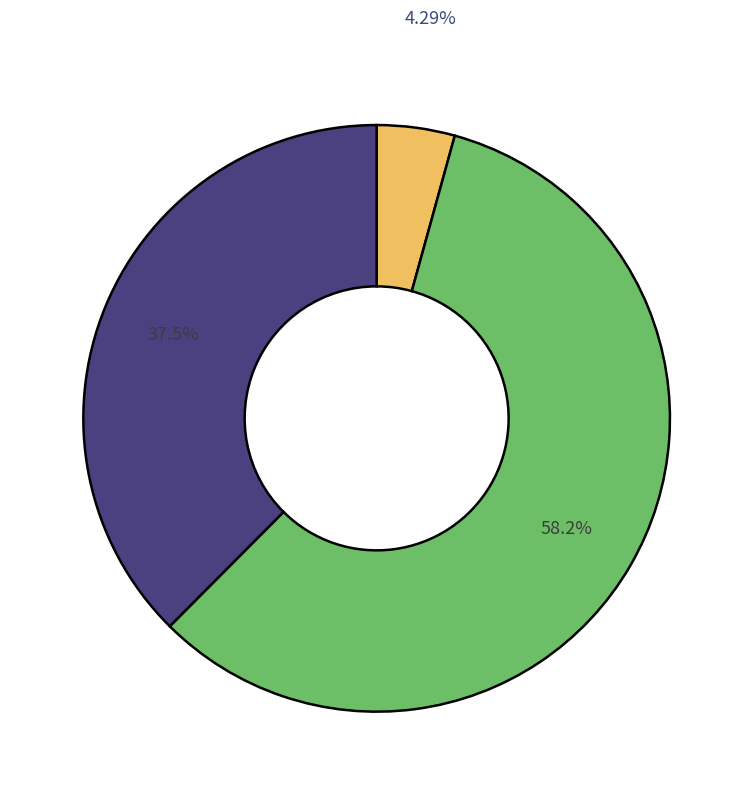

Is there any slice that represents more than half of the pie?

Yes